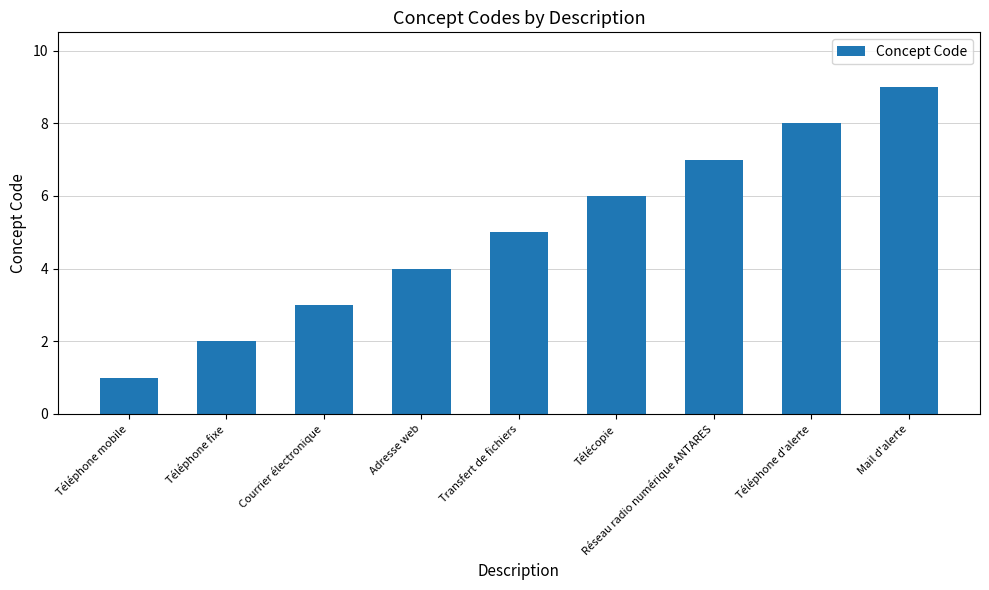

True or false: the data shows 6 at Télécopie.

True